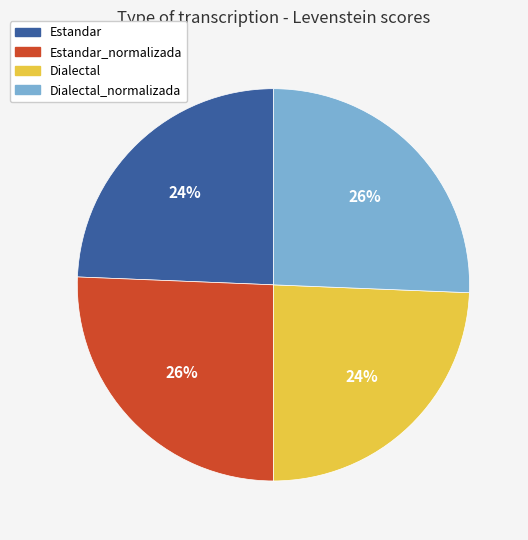

What percentage is the Dialectal_normalizada slice, to the nearest percent?

26%